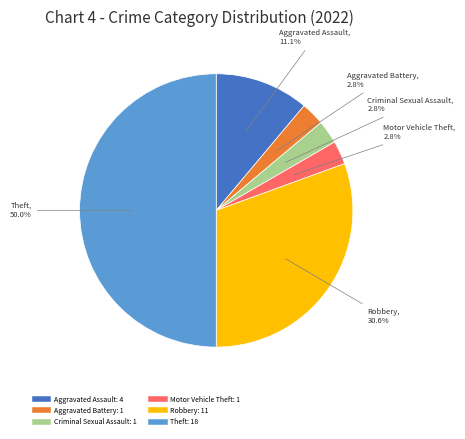

To the nearest percent, what is the combined percentage of Aggravated Battery and Criminal Sexual Assault?

6%